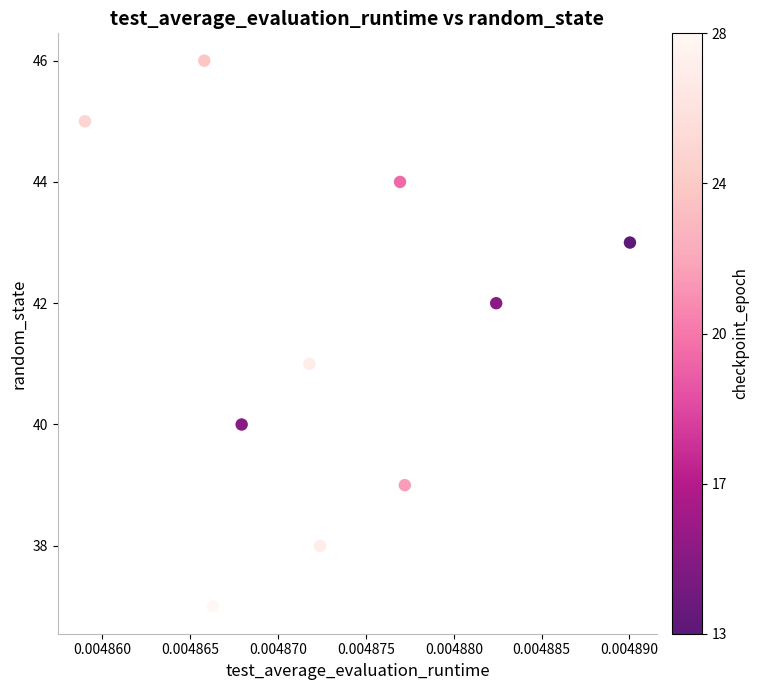

What is the average Y value?

42